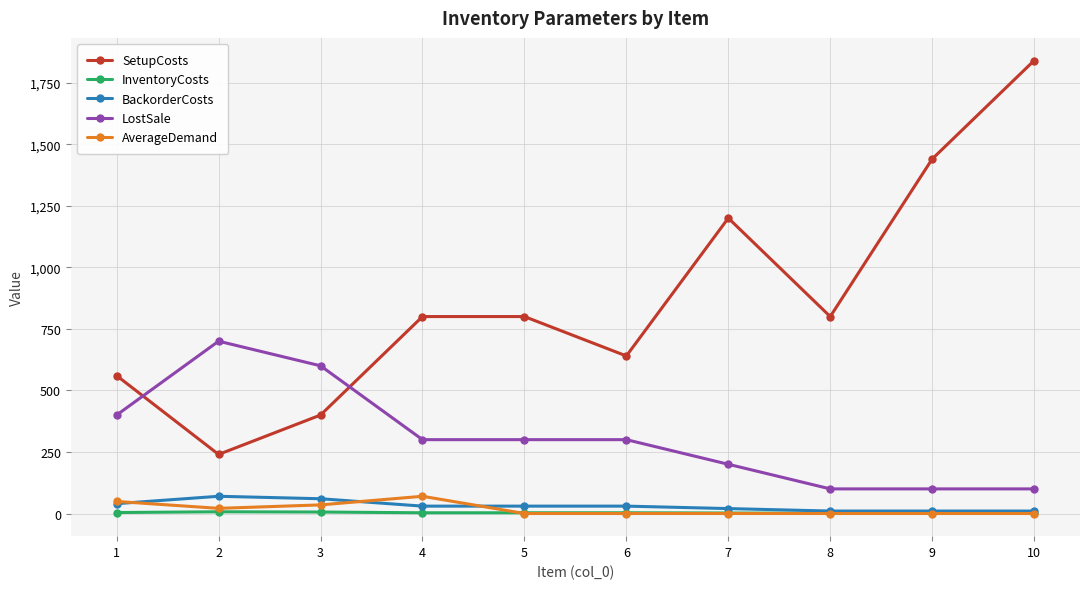

True or false: LostSale has more than 0 interior local peaks.

True